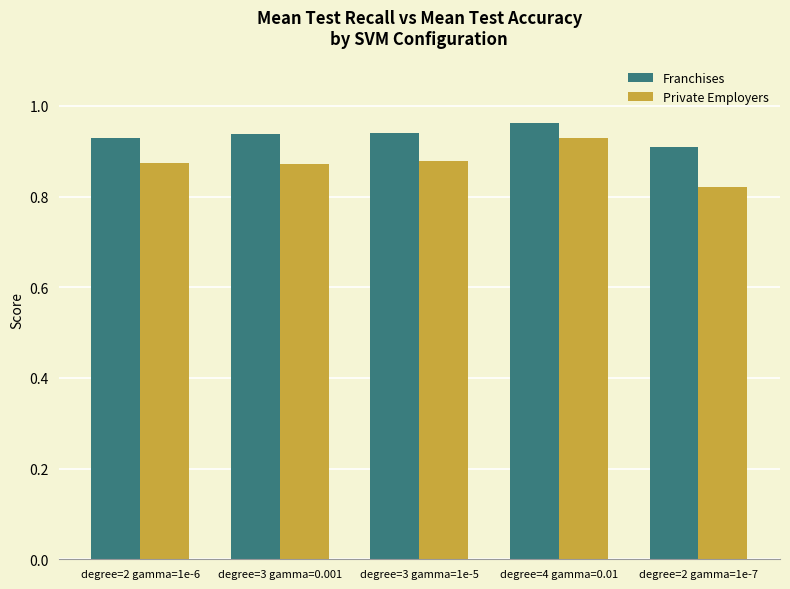

Rank the series by their average value, from highest to lowest.

Franchises, Private Employers